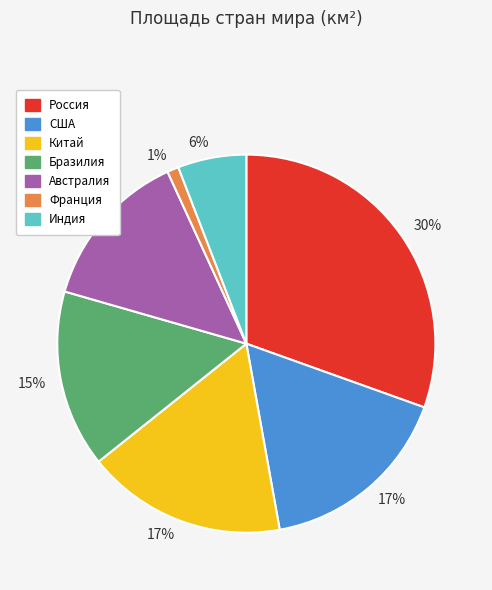

How many slices are in this pie chart?

7